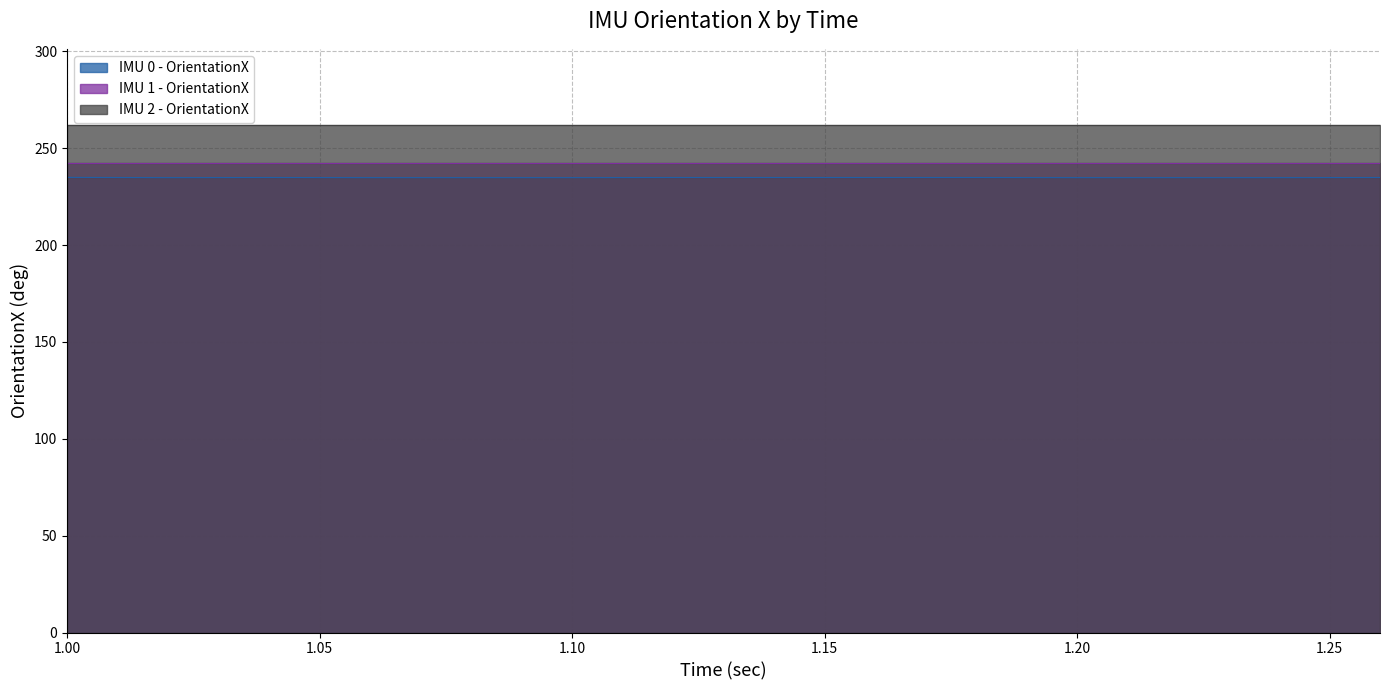

What is the label of the 12th point from the right?

1.06